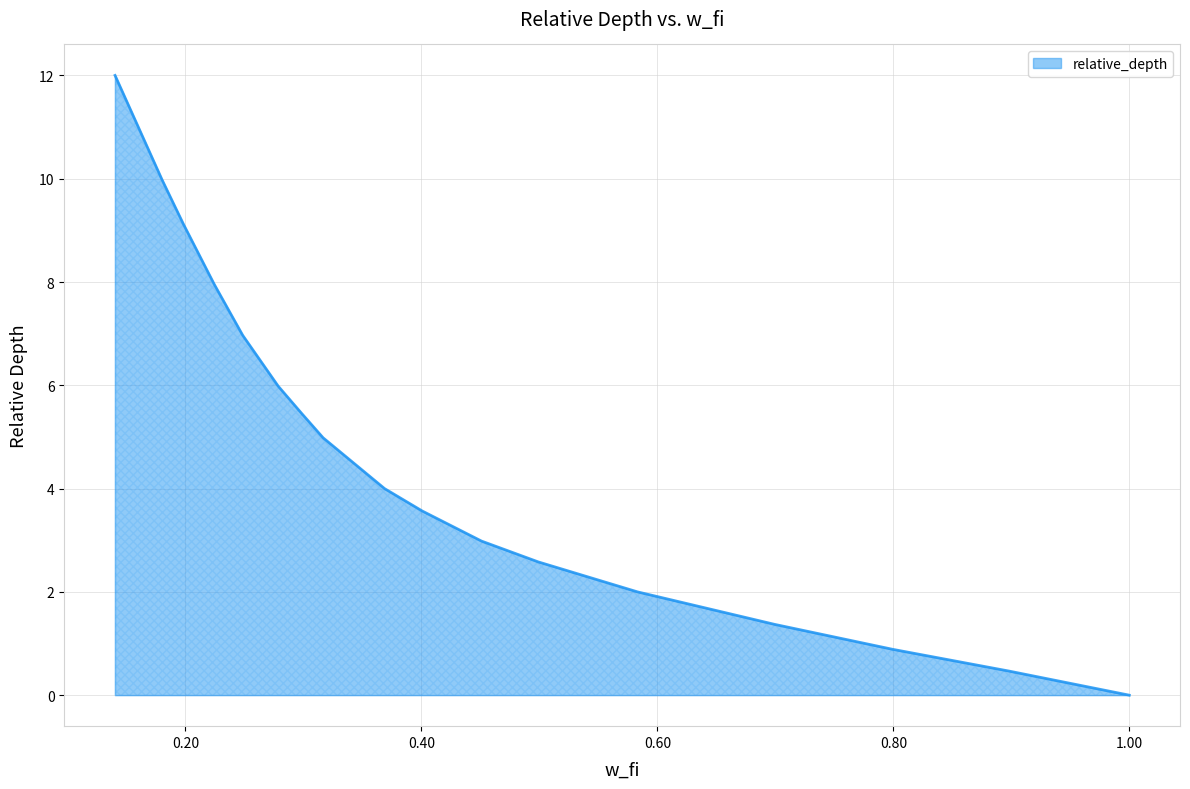

What is the greatest value displayed?

12.0